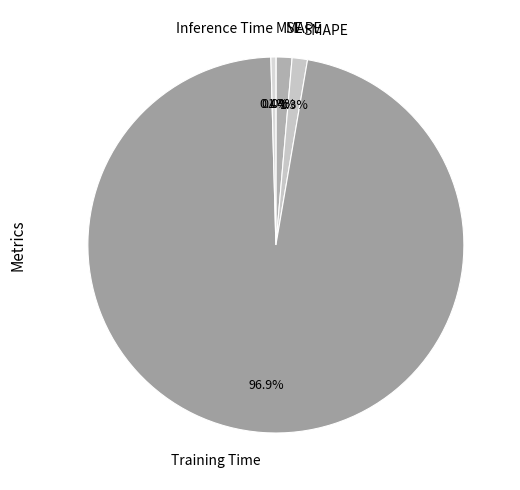

Is the sum of Inference Time and Training Time greater than half?

Yes